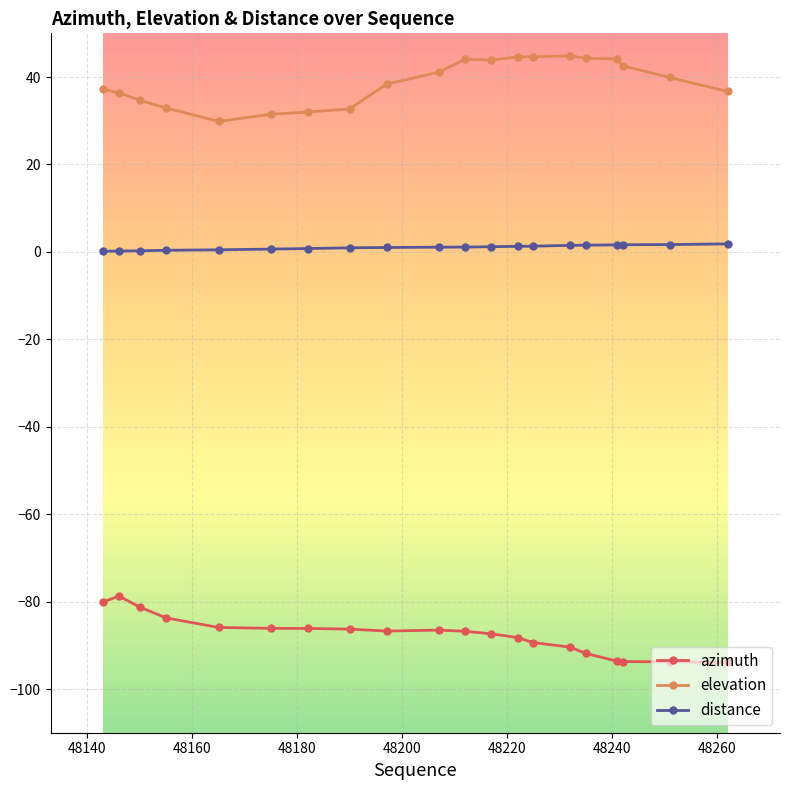

True or false: azimuth has more than 0 interior local peaks.

True